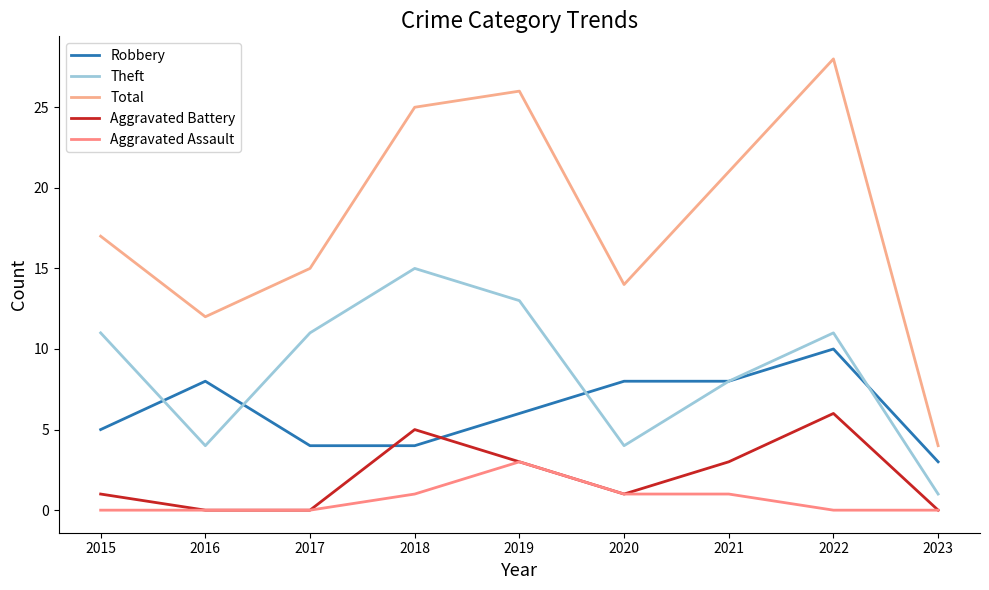

At which category does the chart reach its peak across all series?

2022